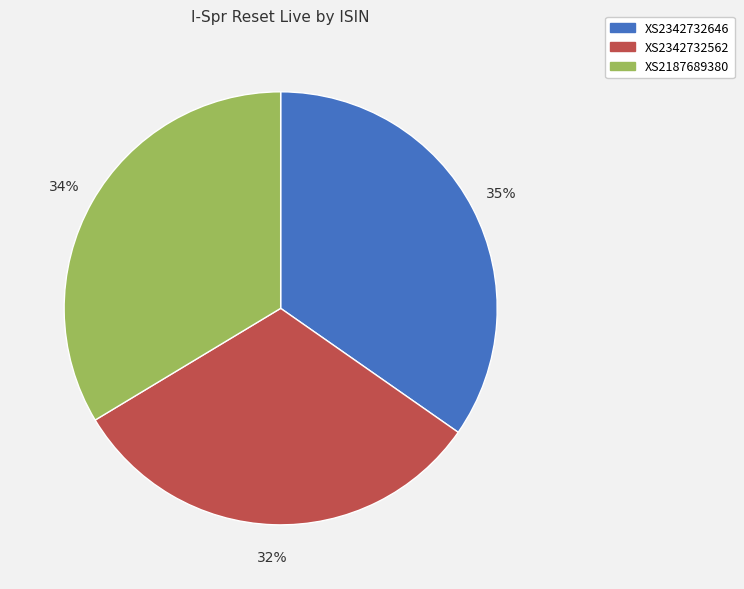

Is XS2187689380 the majority of the pie?

No